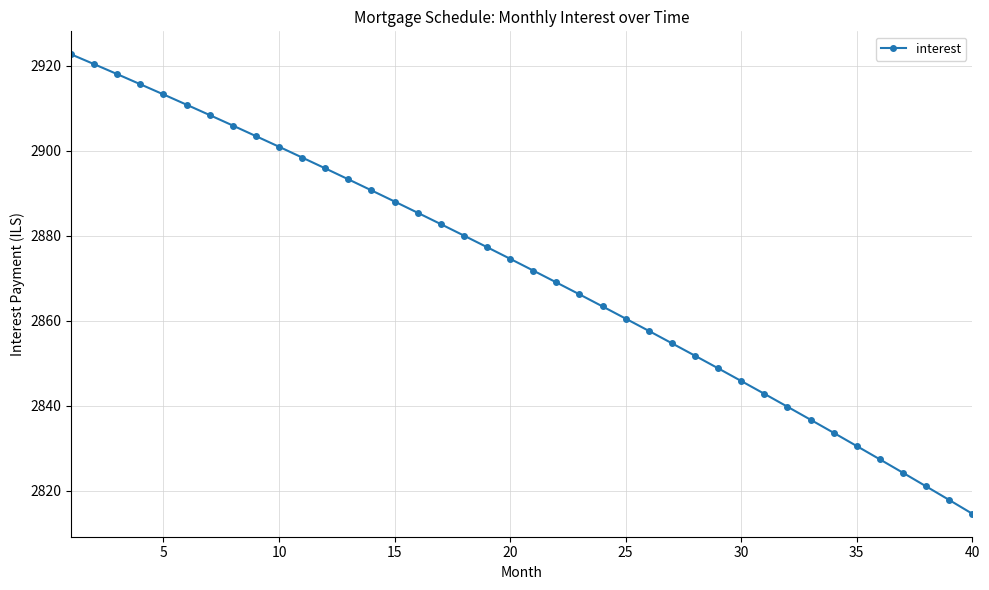

What is the maximum value shown in the chart?

2922.7